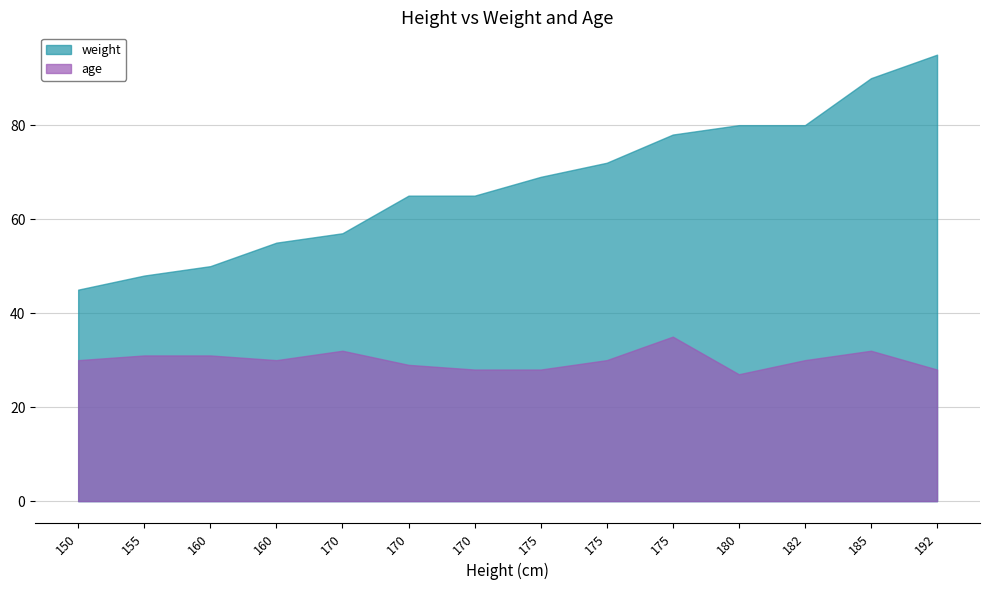

True or false: age and weight intersect in this chart.

False